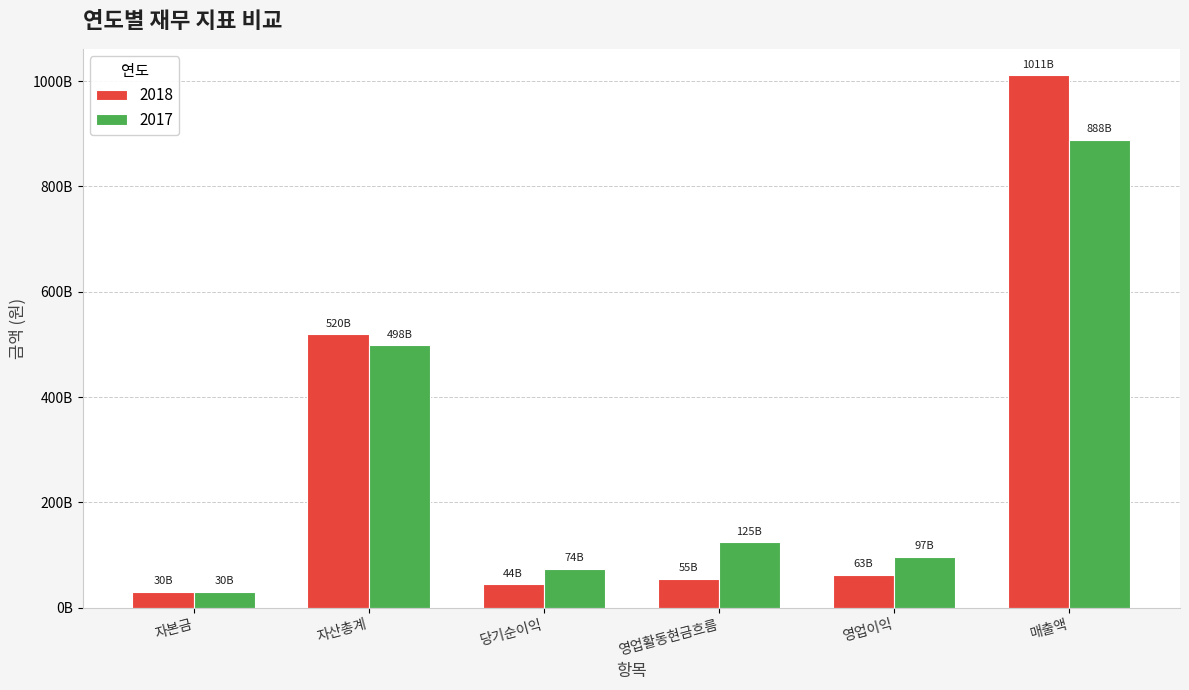

What is the difference between the second highest and second lowest values in the 2018 series?

475057036101